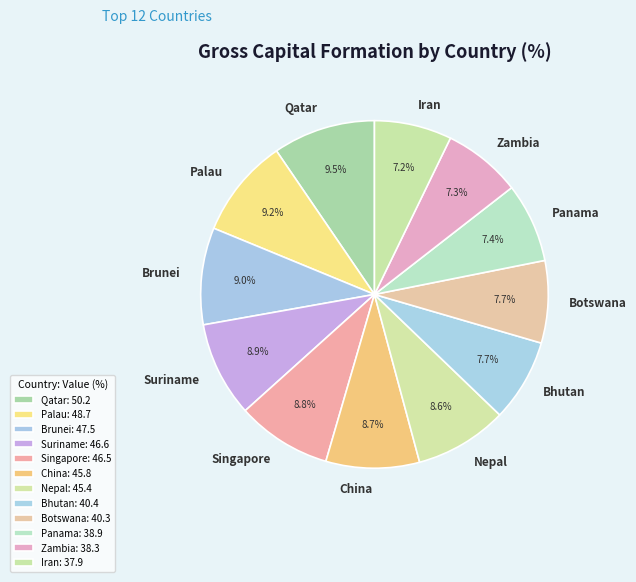

Combined, do Qatar and Suriname account for over 50%?

No